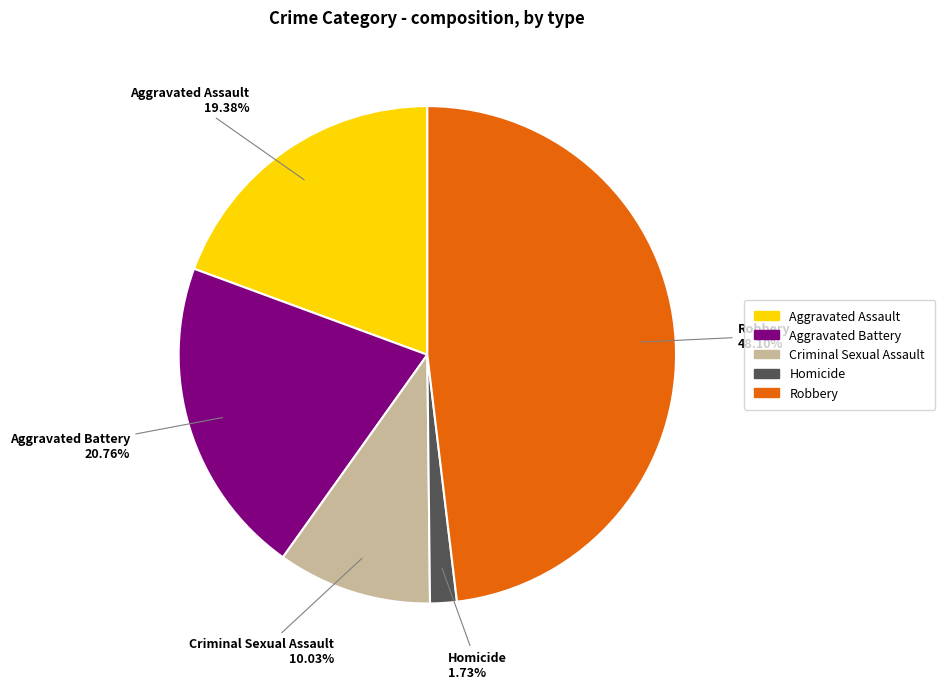

Combined, what portion of the pie is Aggravated Battery and Criminal Sexual Assault?

30.8%